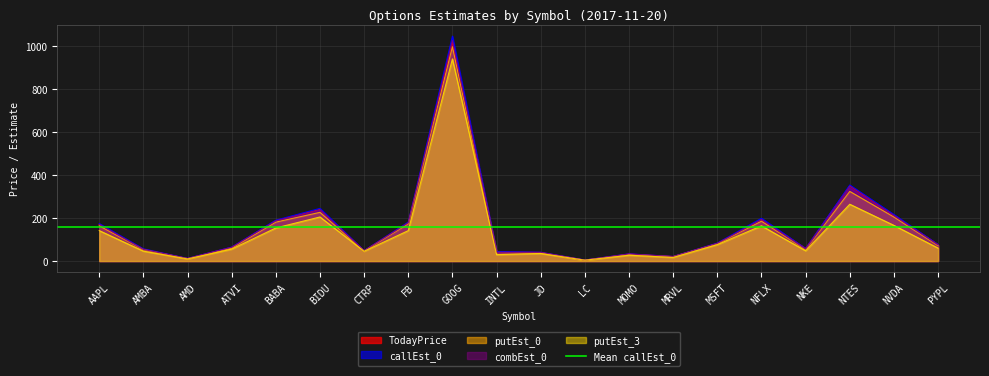

How many lines are shown in the chart?

5